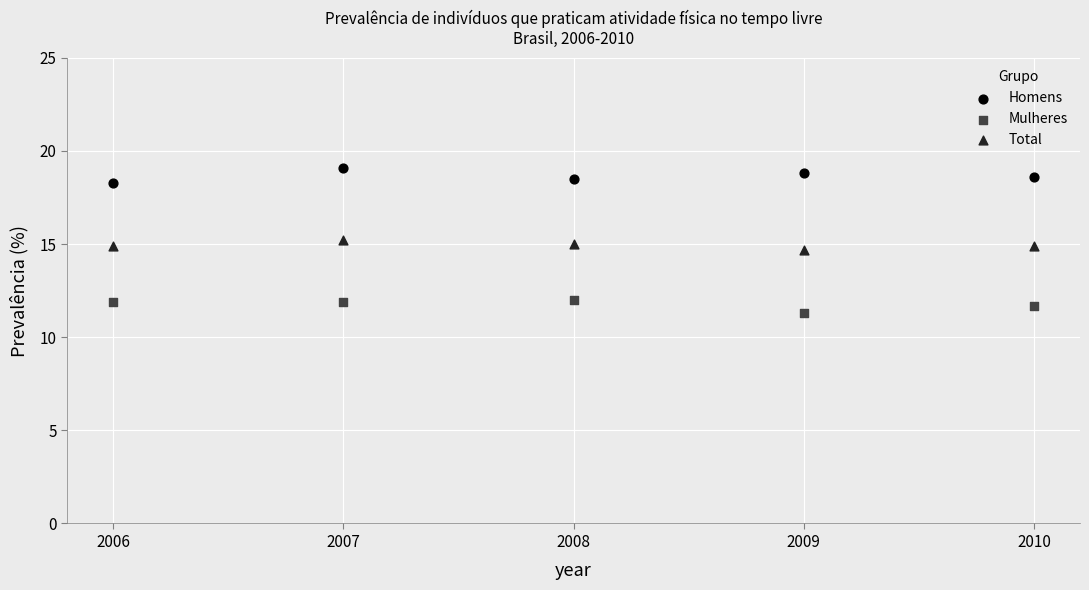

Across all data points, what is the range of X values (max minus min)?

4.0